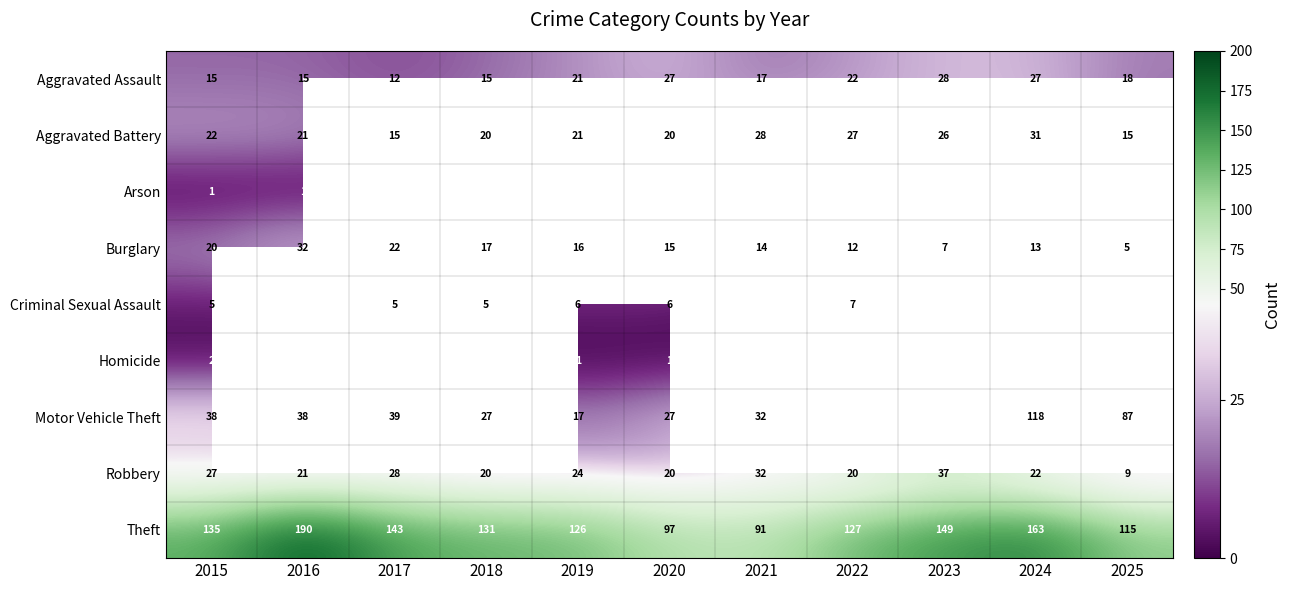

Is it true that Robbery equals 32 at 2021?

True